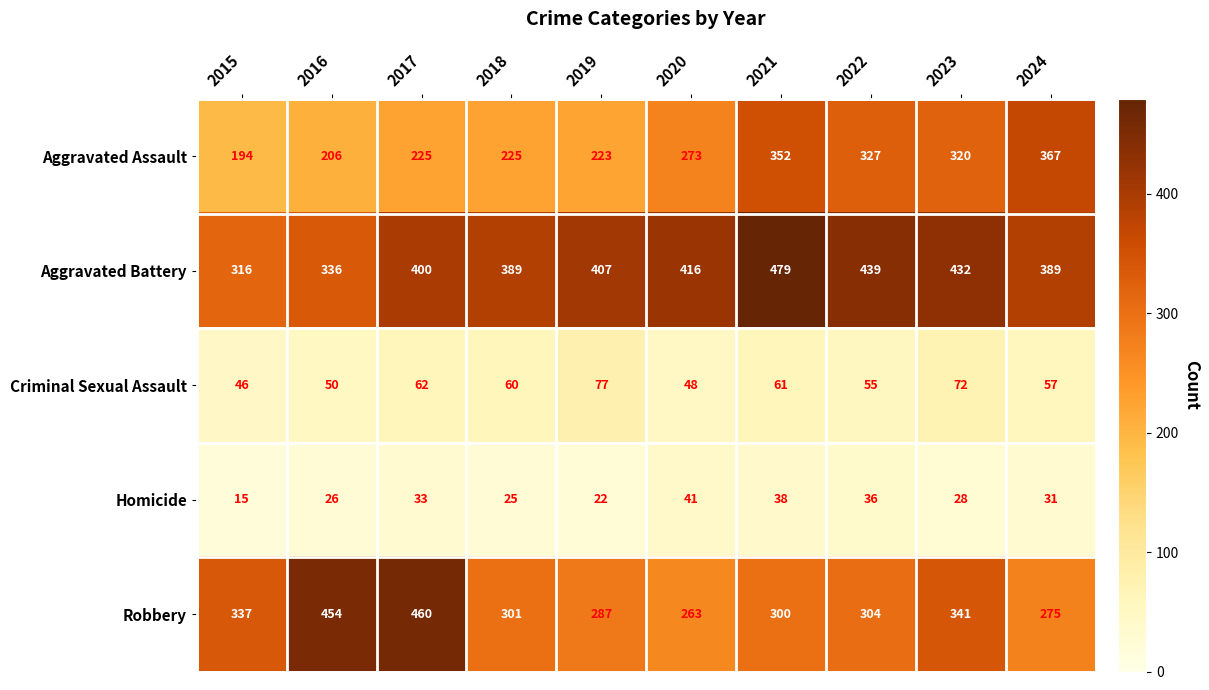

What is the difference between the maximum and minimum values in the Robbery series?

197